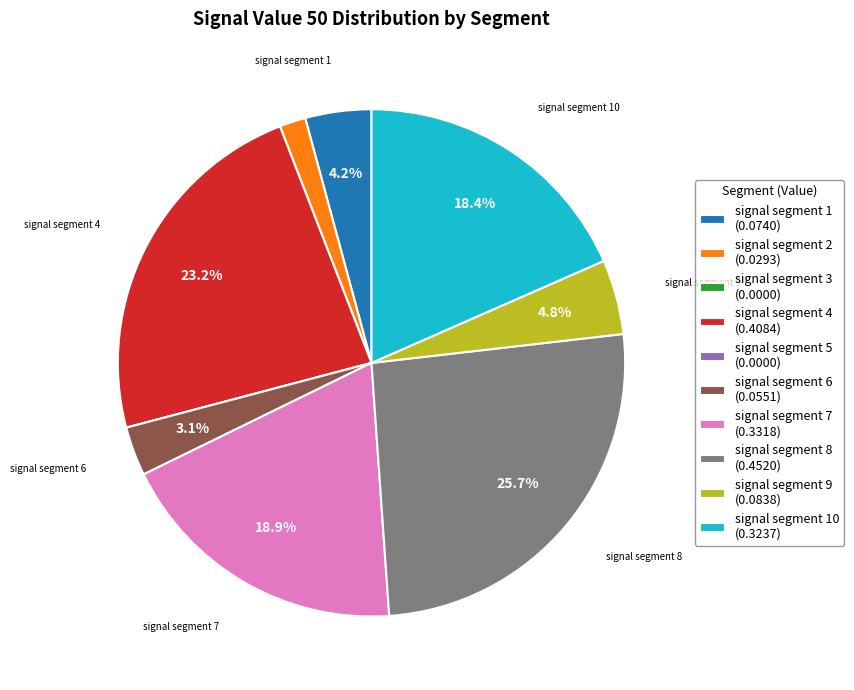

Is there any slice that represents more than half of the pie?

No